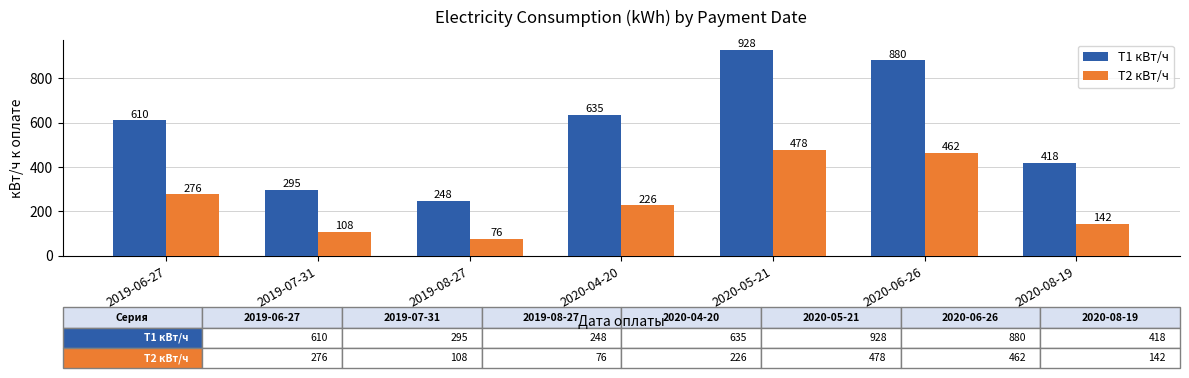

How many values in the Т1 кВт/ч series are below 610?

3